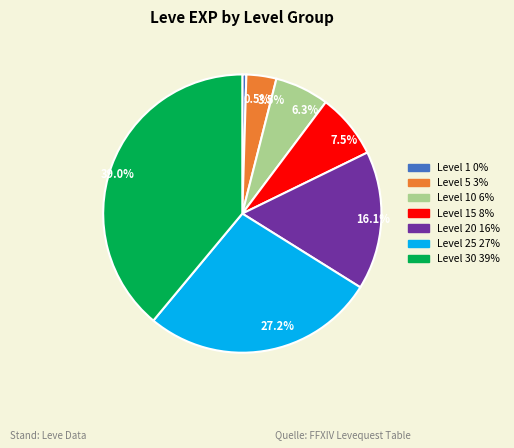

Does any single category account for the majority?

No